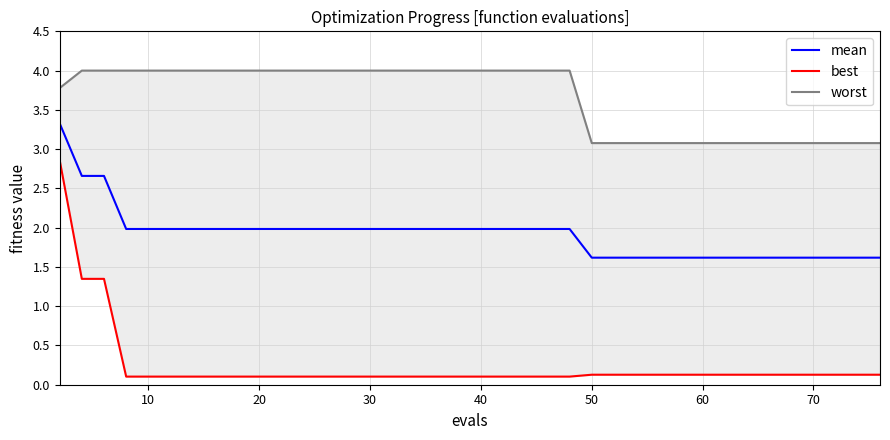

Which series has the largest range (max minus min)?

best